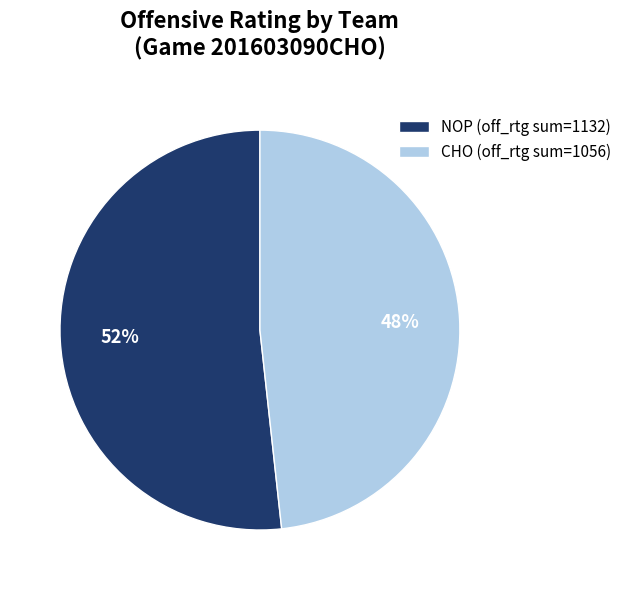

Is it true that NOP (off_rtg sum=1132) is 52% of the pie?

True